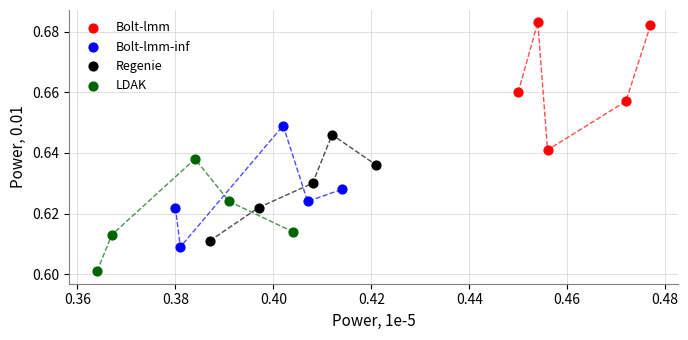

Which series has the widest spread of Y values?

Bolt-lmm